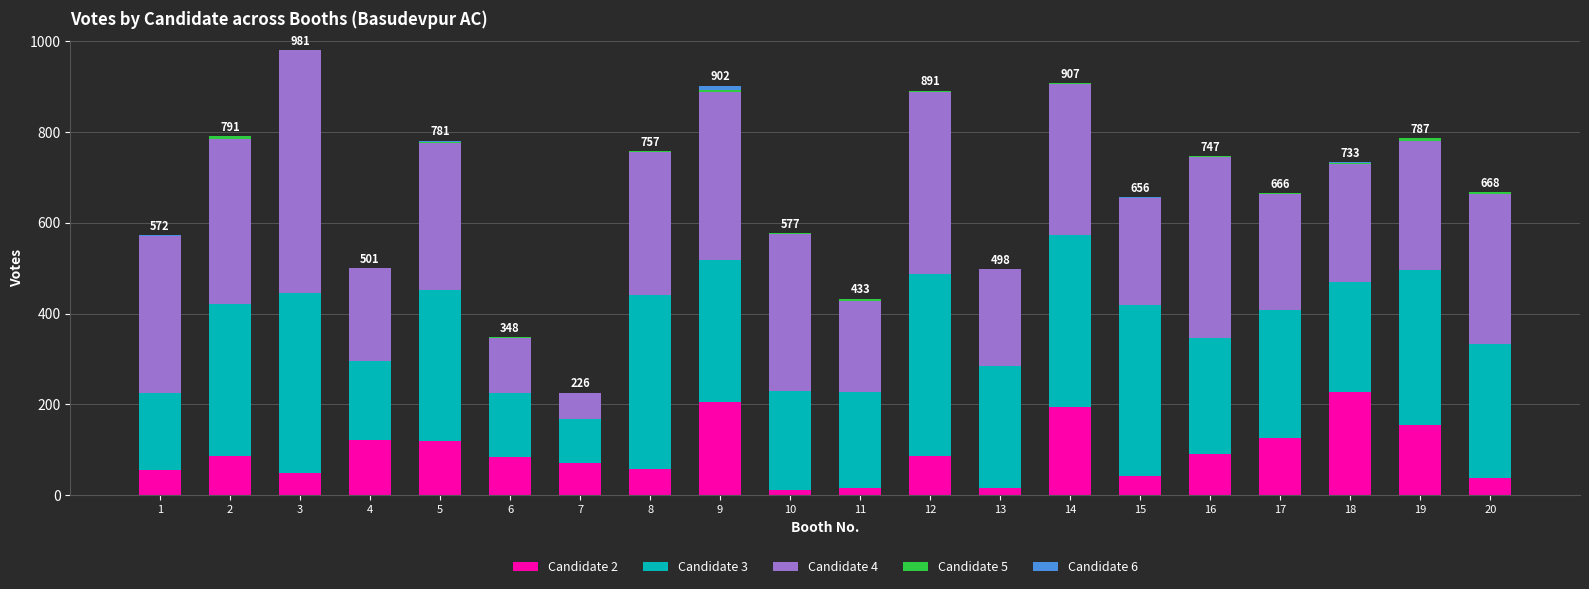

What is the difference between the Candidate 5 values at 1 and 15?

1